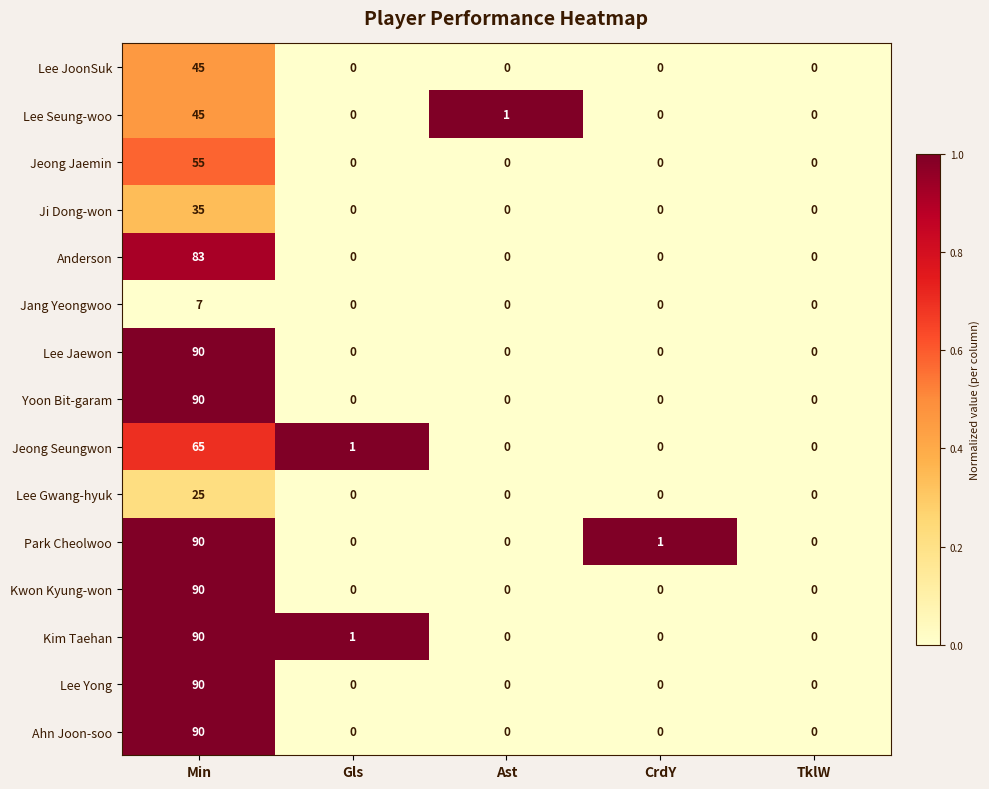

At which label does Lee Gwang-hyuk reach its peak?

Min